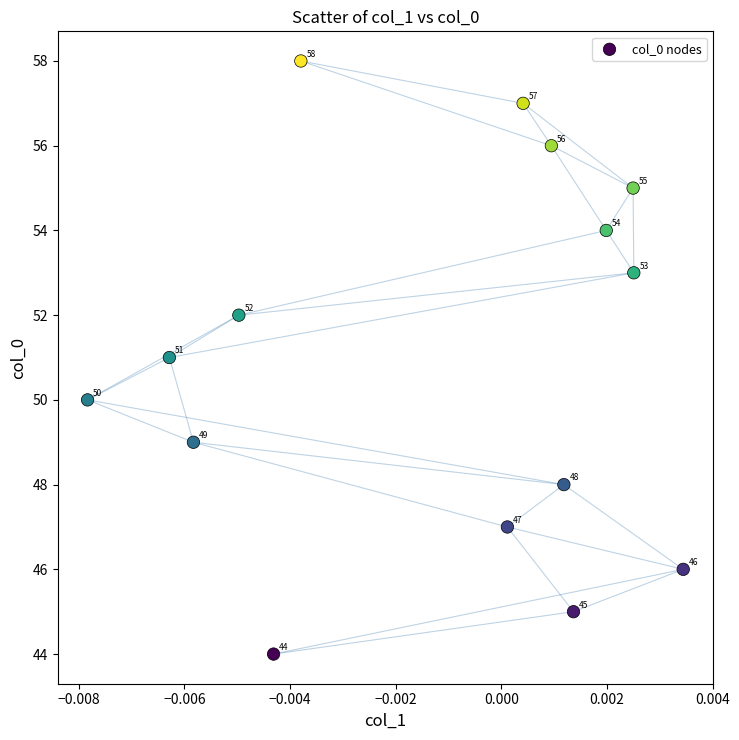

What Y value in the scatter plot is closest to 51?

51